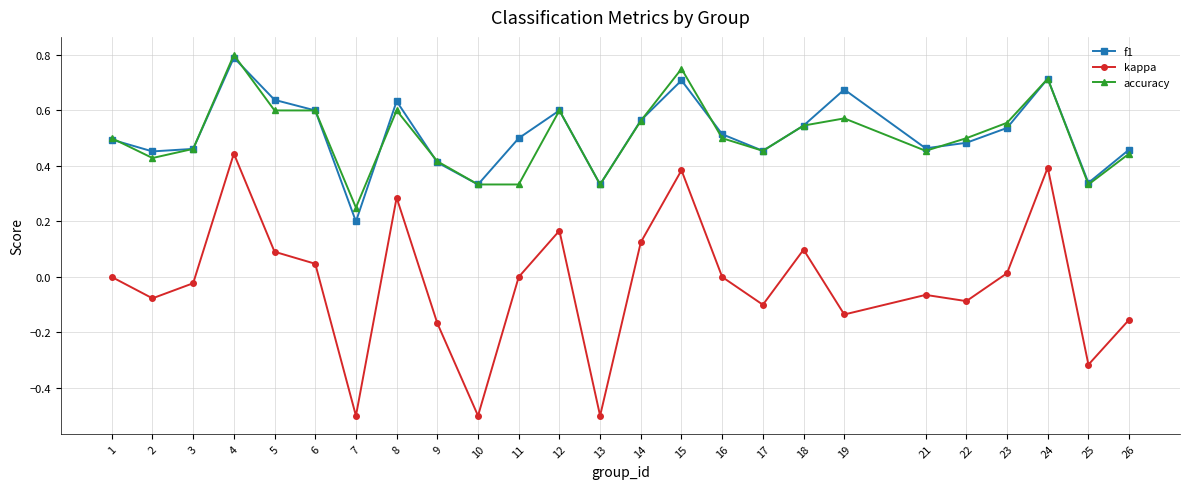

True or false: f1 and kappa cross at least once.

False